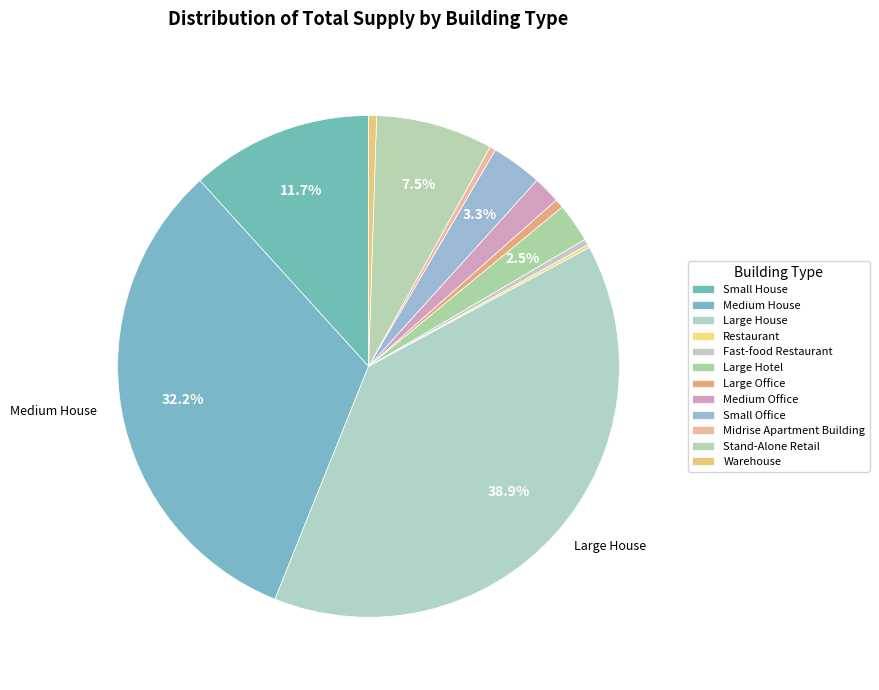

What is the change in value from Medium House to Small Office?

-512984.7